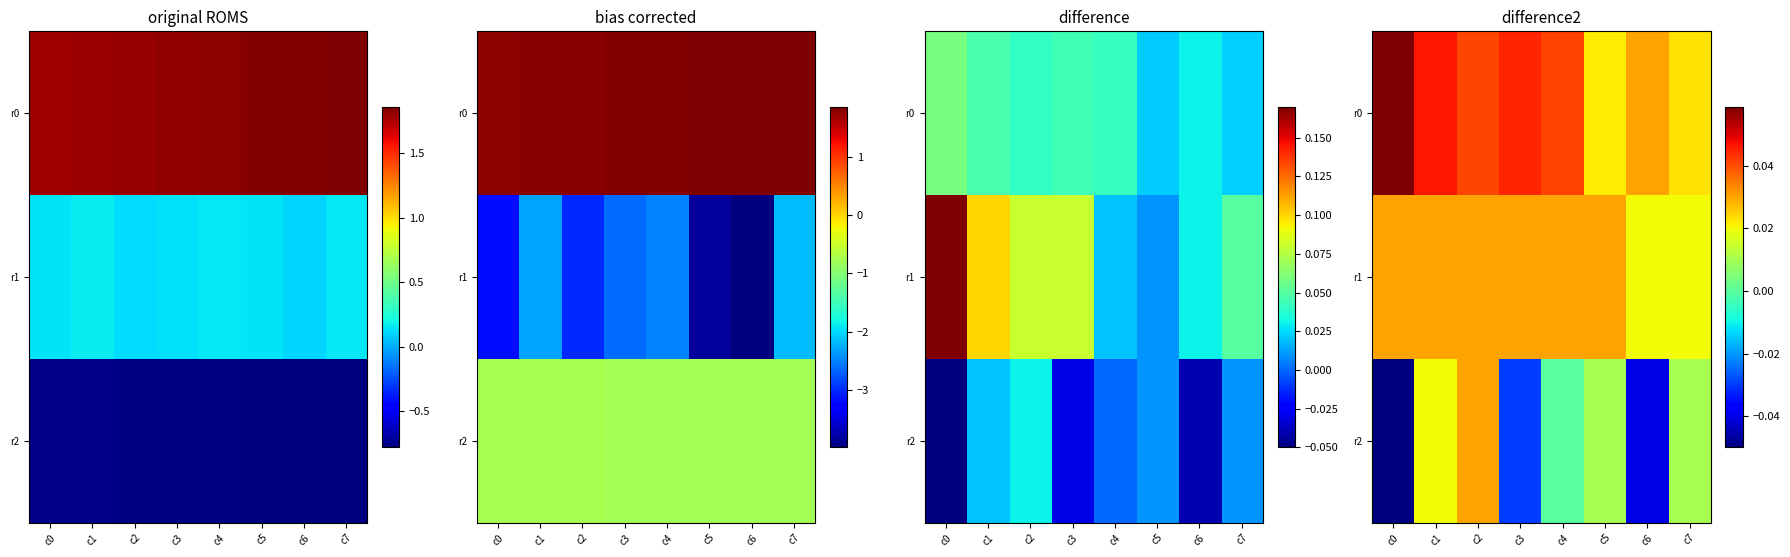

How many r0 values are between 0 and 1?

8